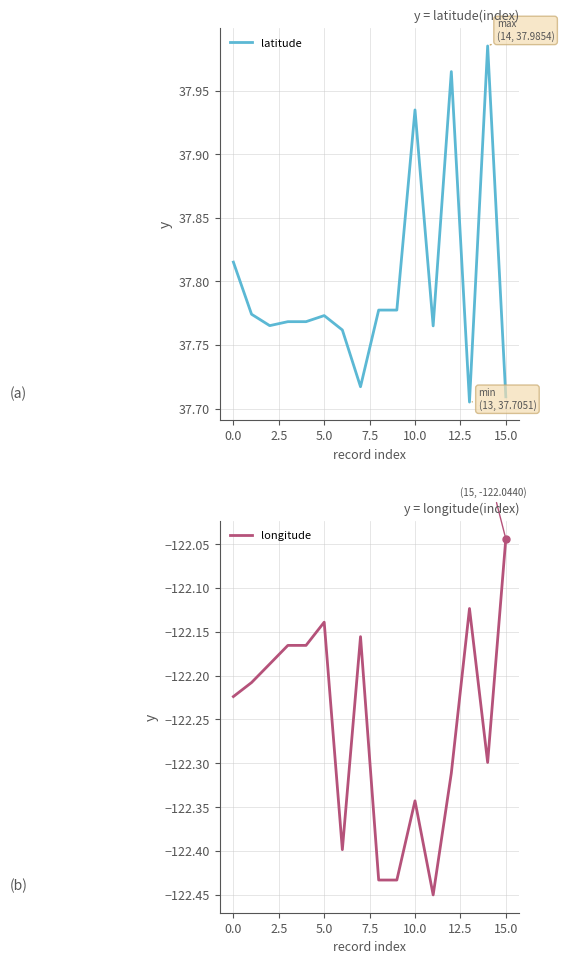

Which series has the widest spread of values?

longitude